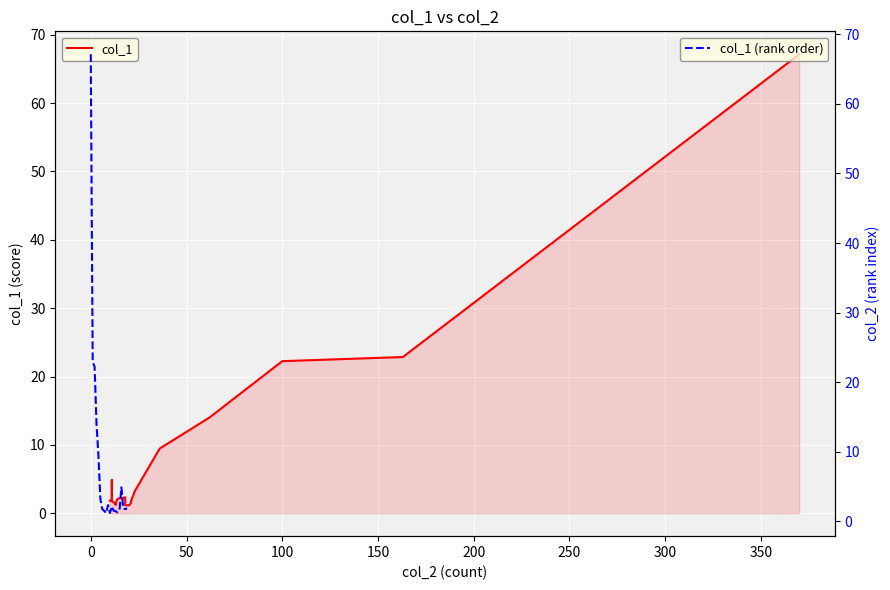

What is the maximum value for col_1 (rank order)?

67.1